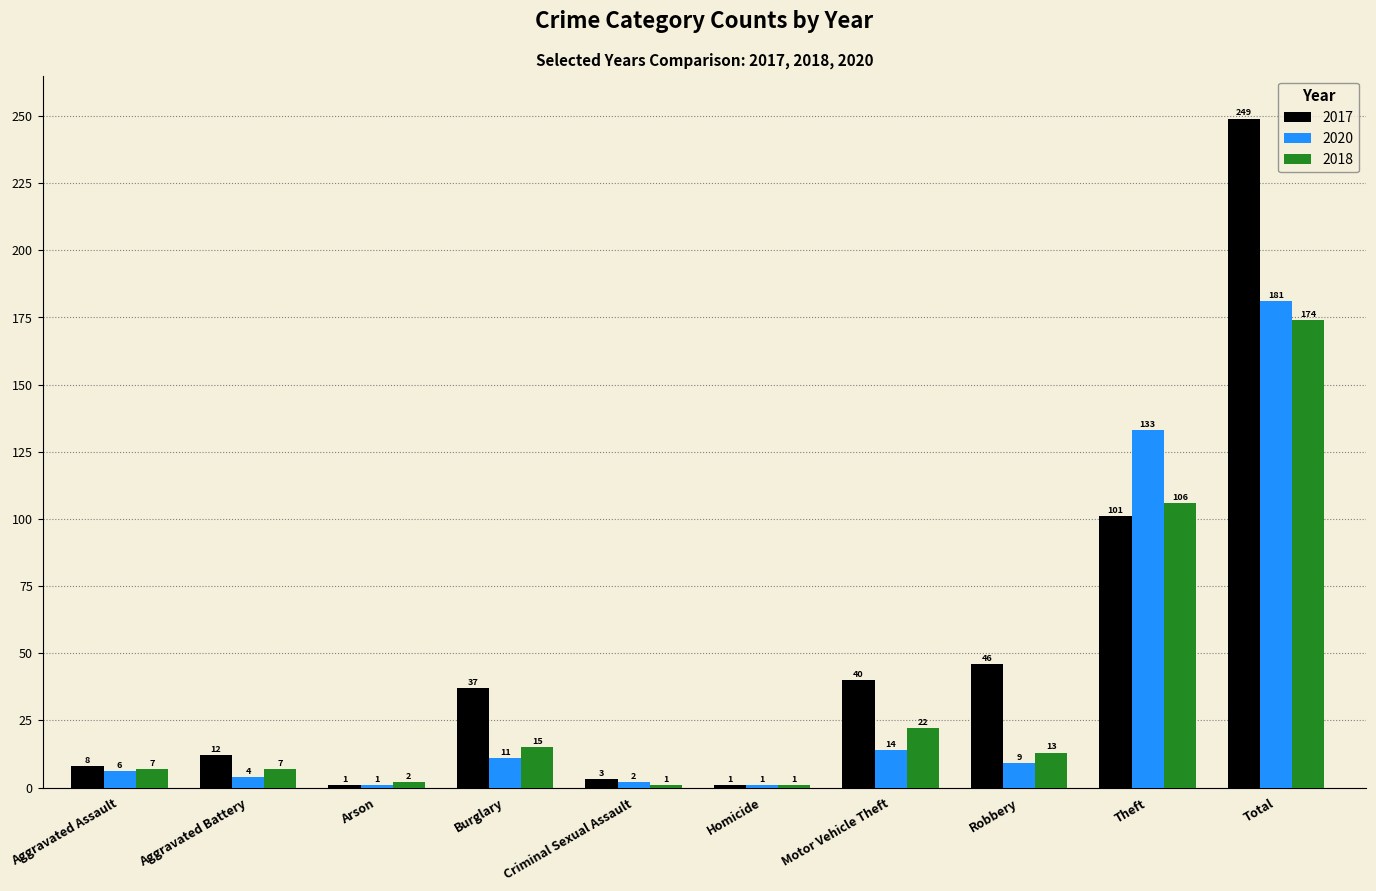

What is the value of the 2017 bar at the 9th from the left?

101